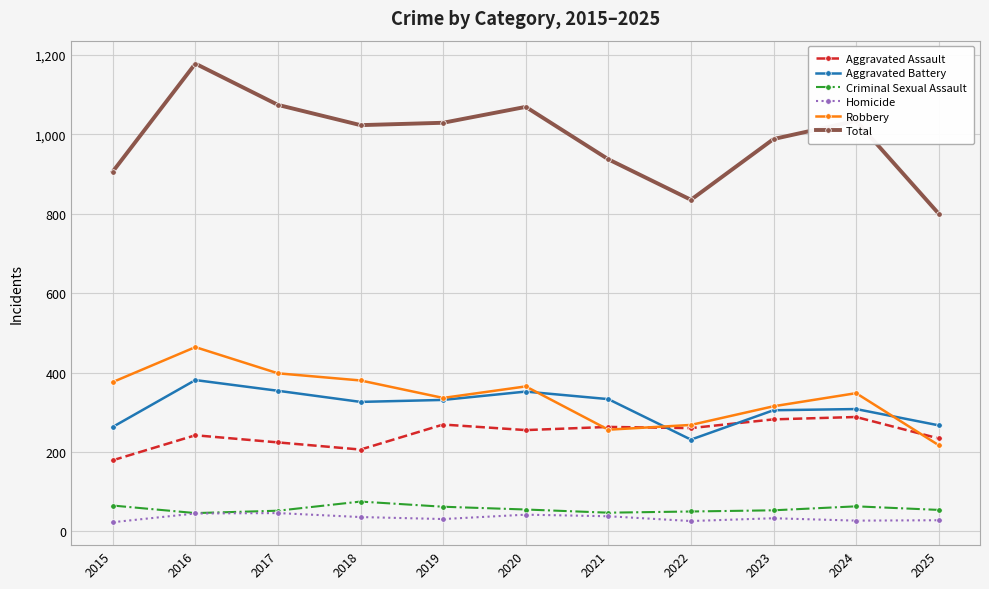

True or false: Aggravated Assault has more than 0 points higher than both neighbors.

True